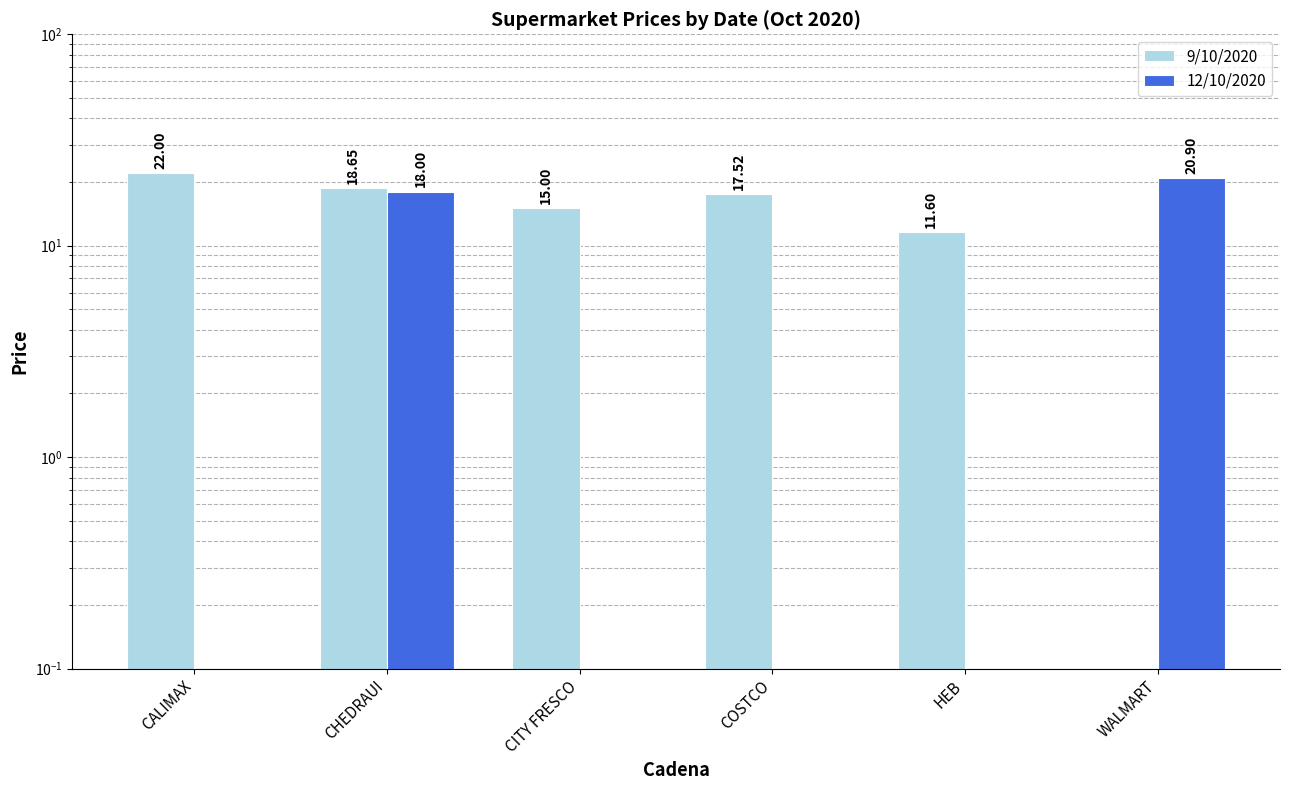

What is the spread (max minus min) of values at COSTCO?

17.5